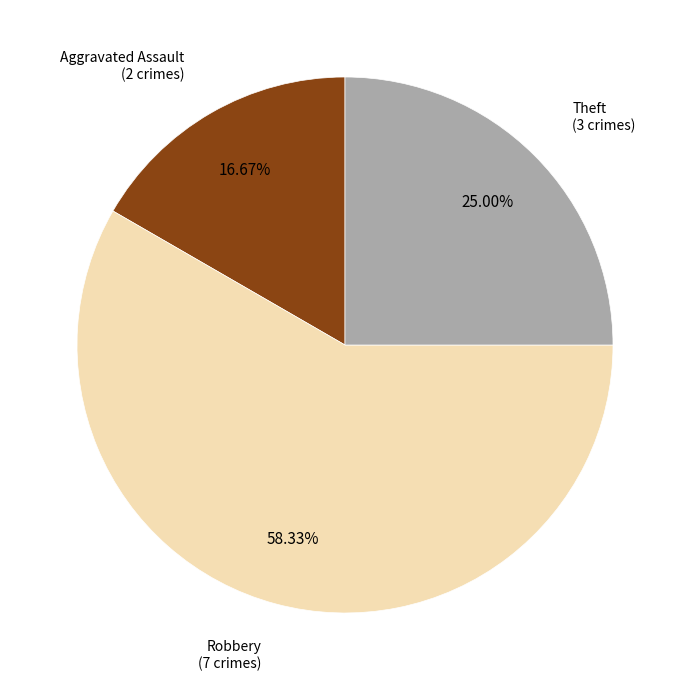

Does any single category account for the majority?

Yes